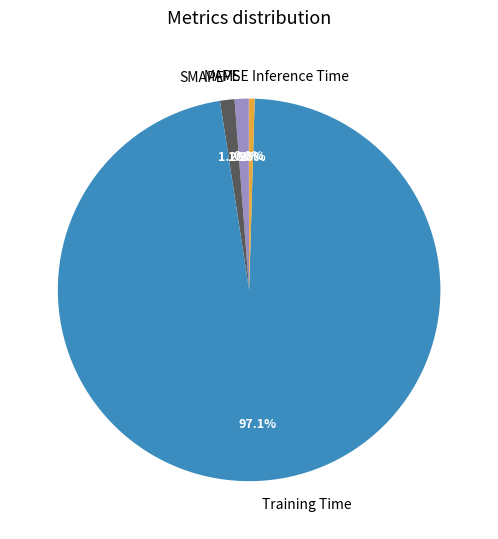

Which slice represents more than half of the pie?

Training Time